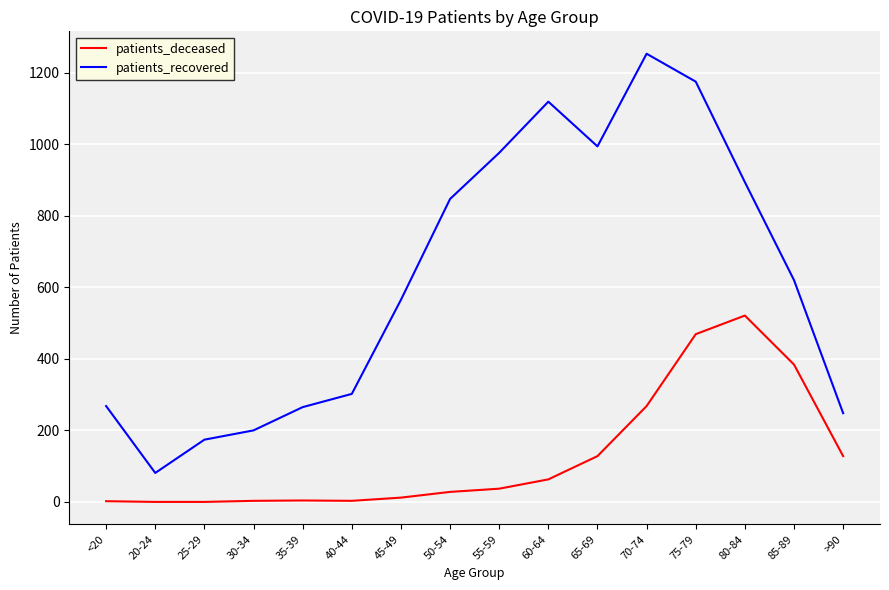

Where is patients_recovered nearest to the value 667?

85-89